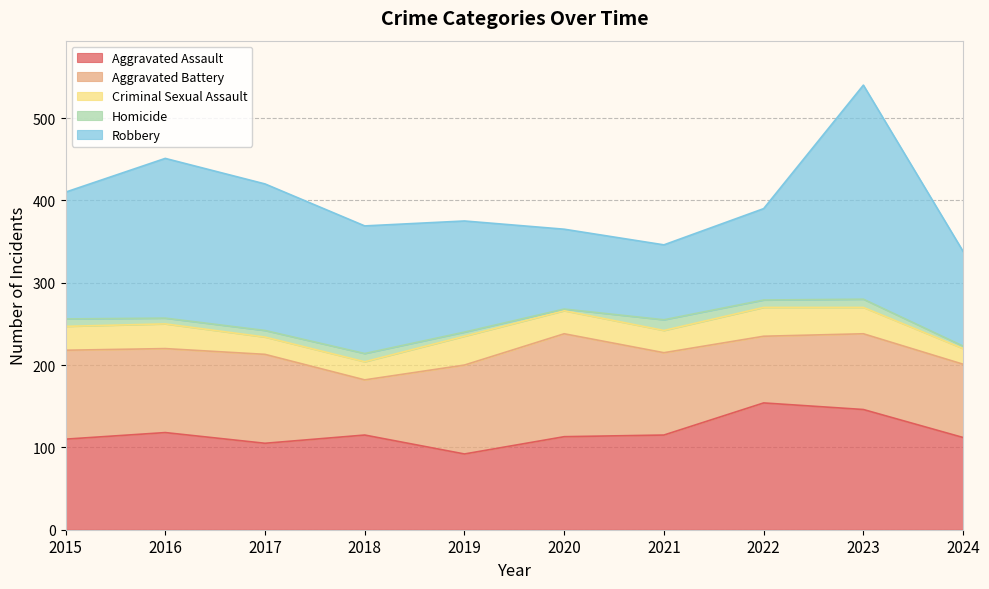

What is the average value of the Aggravated Battery series?

98